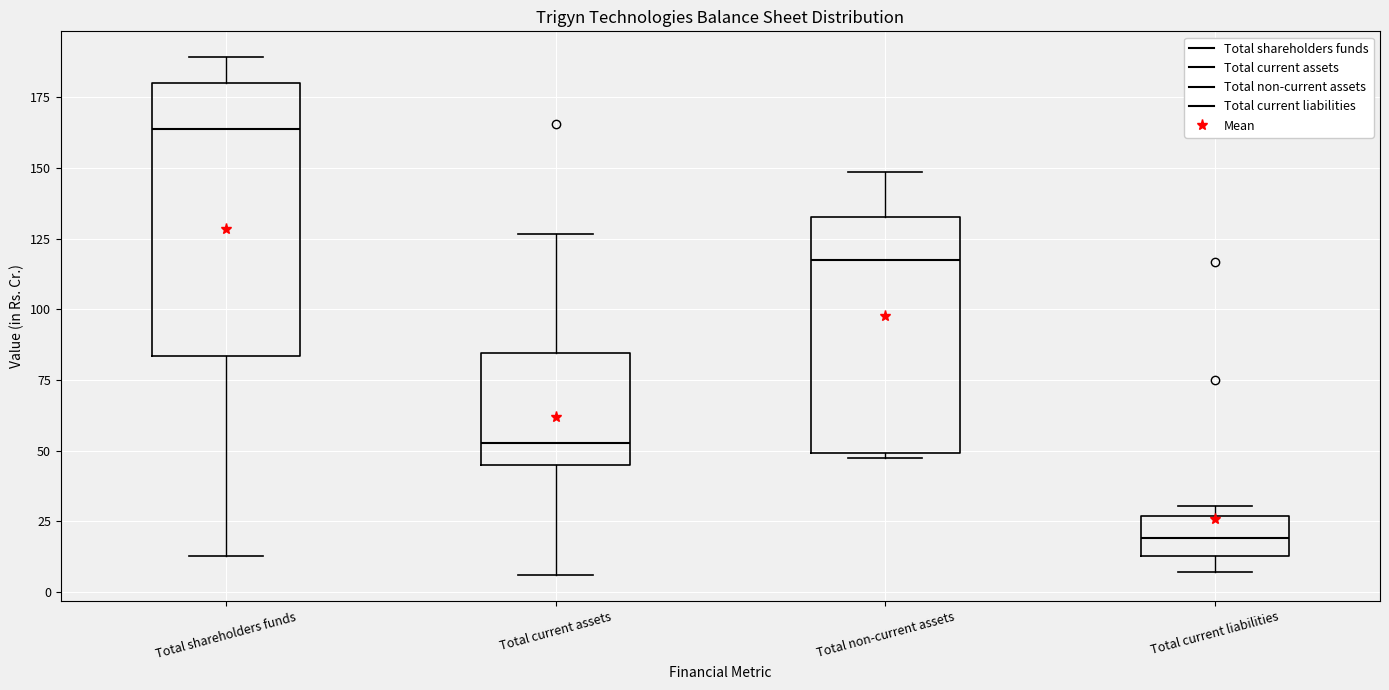

Where is the lower edge of the box for Total shareholders funds on the y-axis? The values are not printed on the chart, so give them approximately, as read against the axis.

85